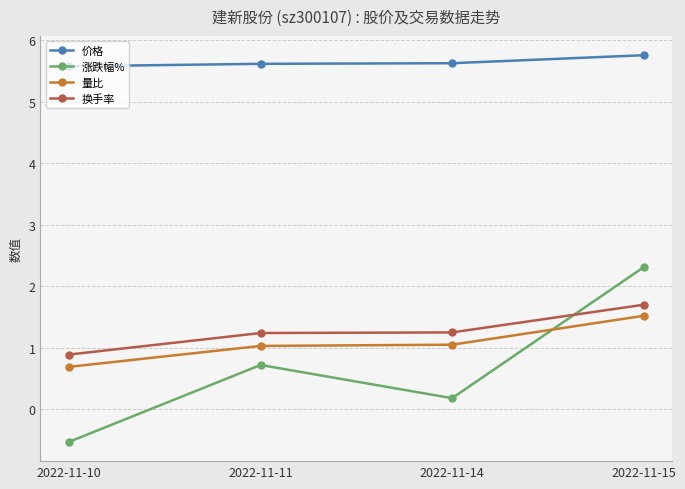

Which category has the highest value in the 量比 series?

2022-11-15